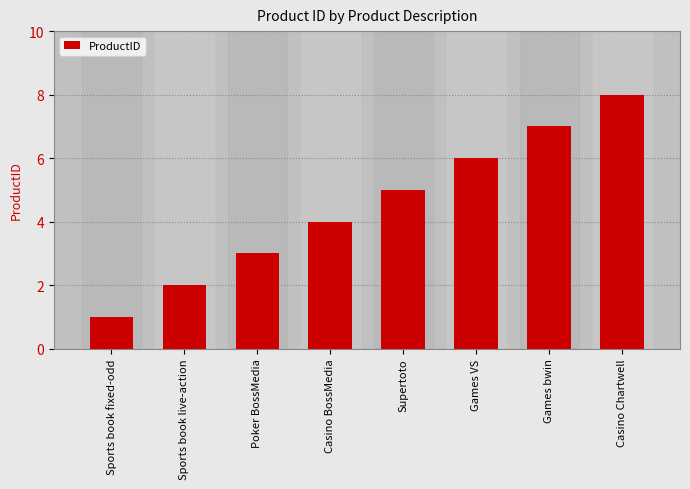

True or false: the data shows 2 at Casino BossMedia.

False